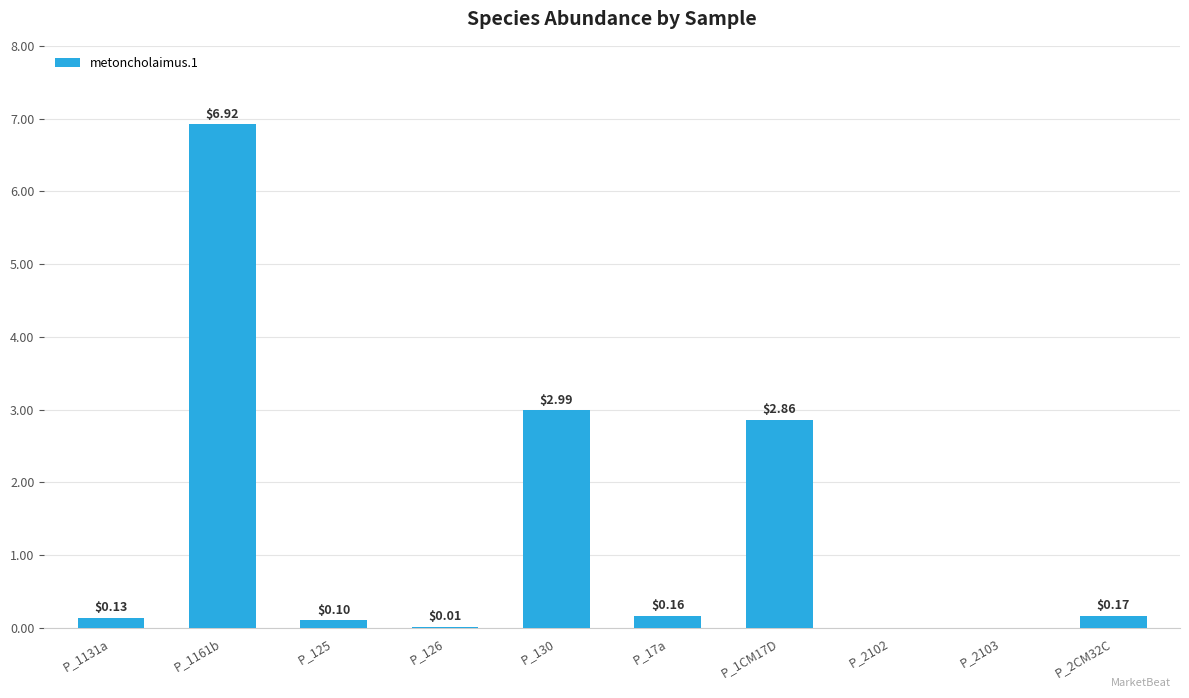

Where is the data nearest to the value 3?

P_130